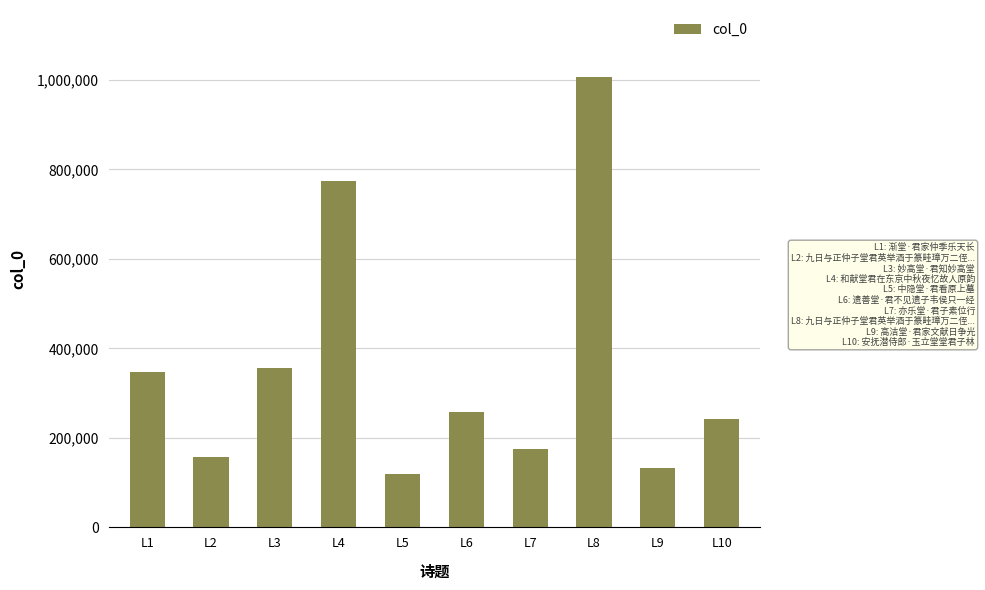

Count the number of data series in this chart.

1